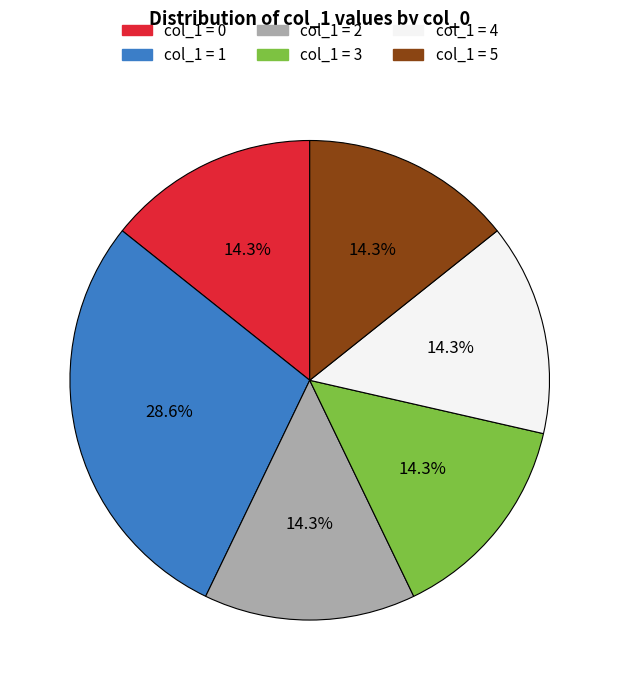

What is the total percentage of col_1 = 0 and col_1 = 3?

28.6%